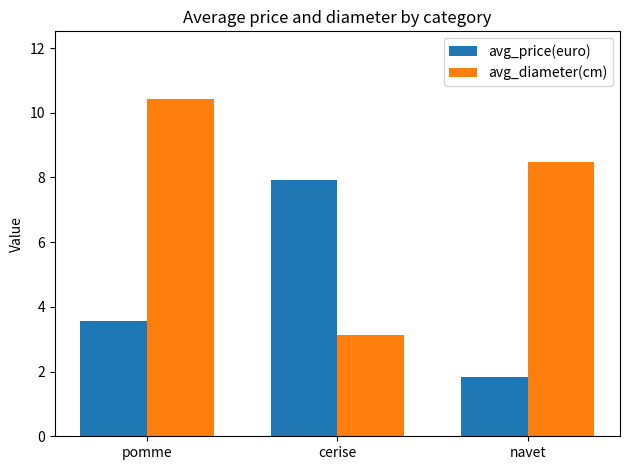

What is the value of the avg_diameter(cm) bar at the 1st from the left?

10.4